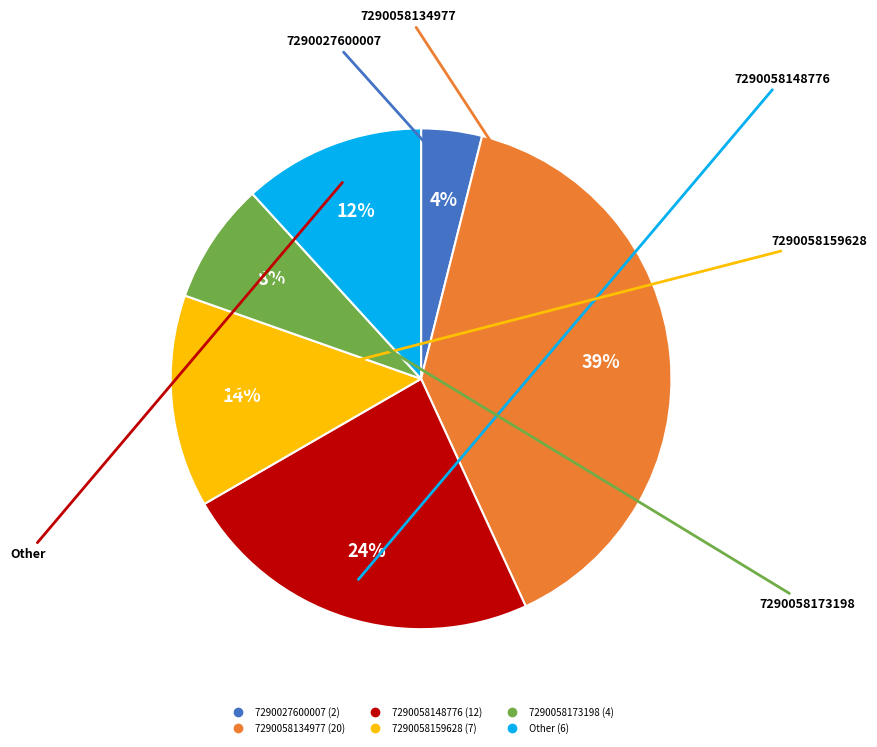

Count the number of slices in the pie.

6